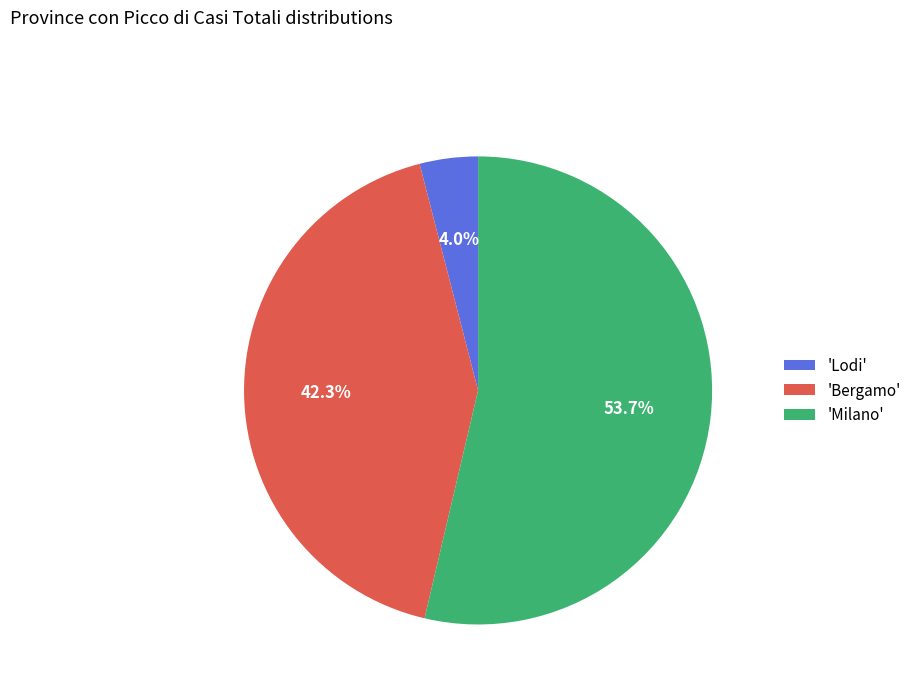

How many segments does this pie chart have?

3